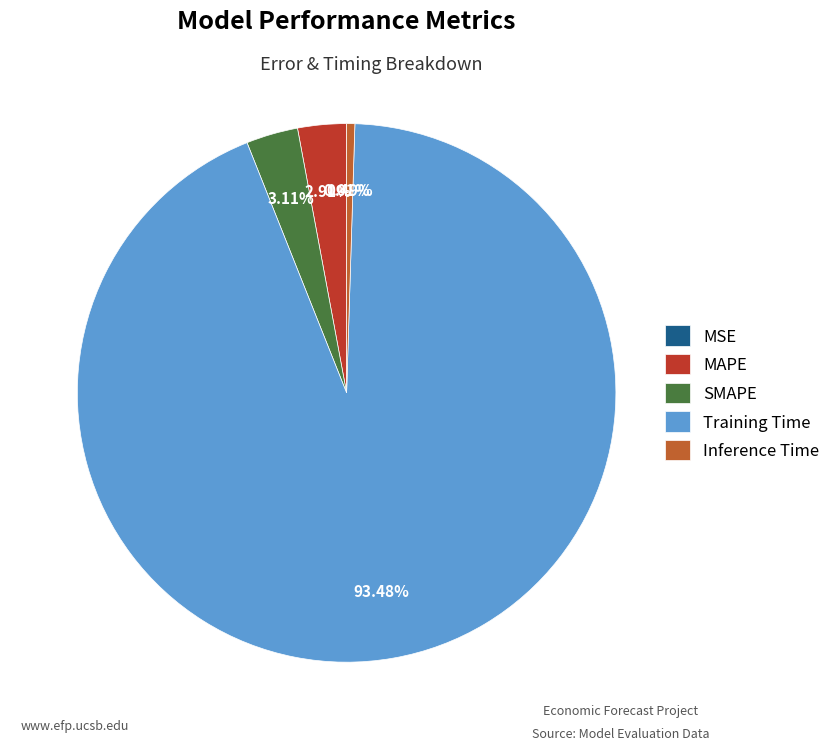

Do Inference Time and SMAPE together represent more than half of the pie?

No